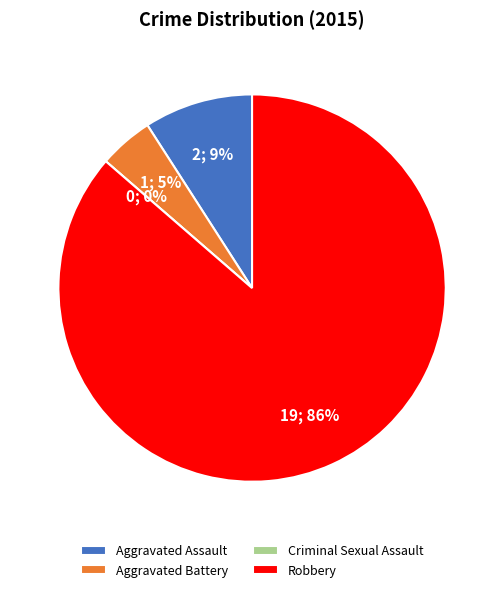

To the nearest percent, what percentage of the pie is Aggravated Battery?

5%